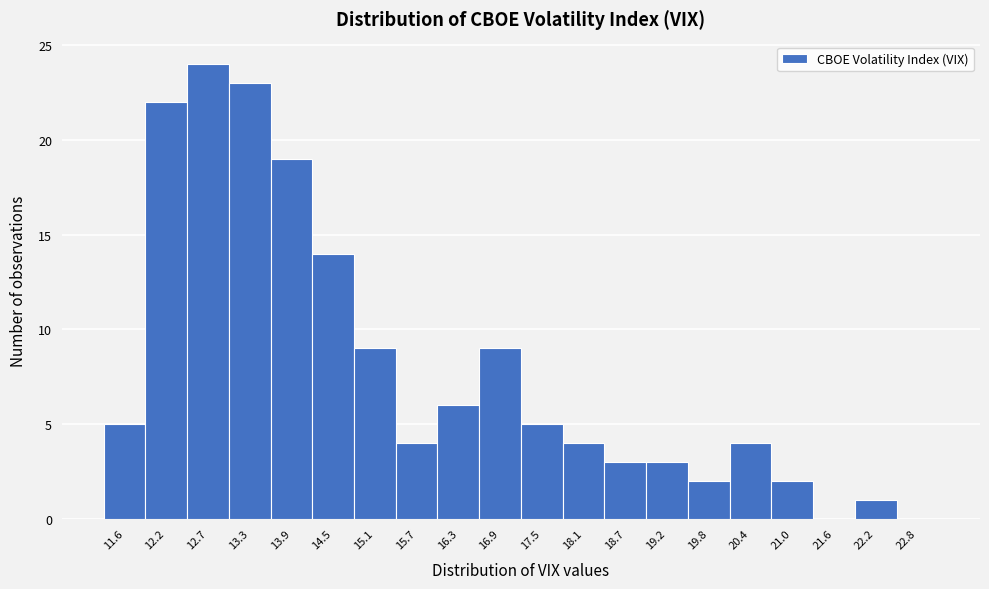

Reading right to left, transcribe all the data shown in this chart.

22.8=0	22.2=1	21.6=0	21.0=2	20.4=4	19.8=2	19.2=3	18.7=3	18.1=4	17.5=5	16.9=9	16.3=6	15.7=4	15.1=9	14.5=14	13.9=19	13.3=23	12.7=24	12.2=22	11.6=5